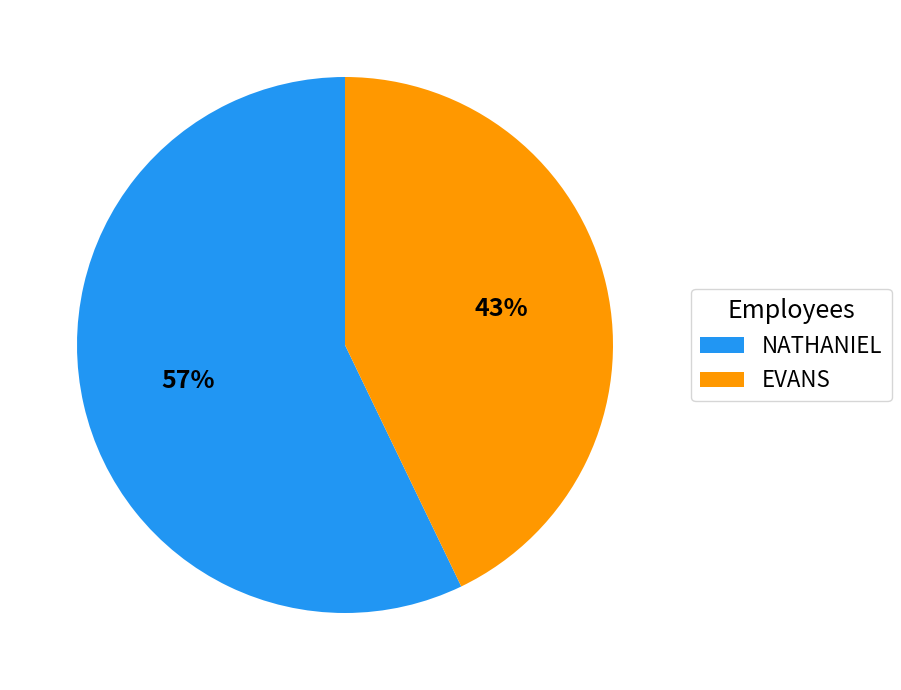

Count the number of slices in the pie.

2